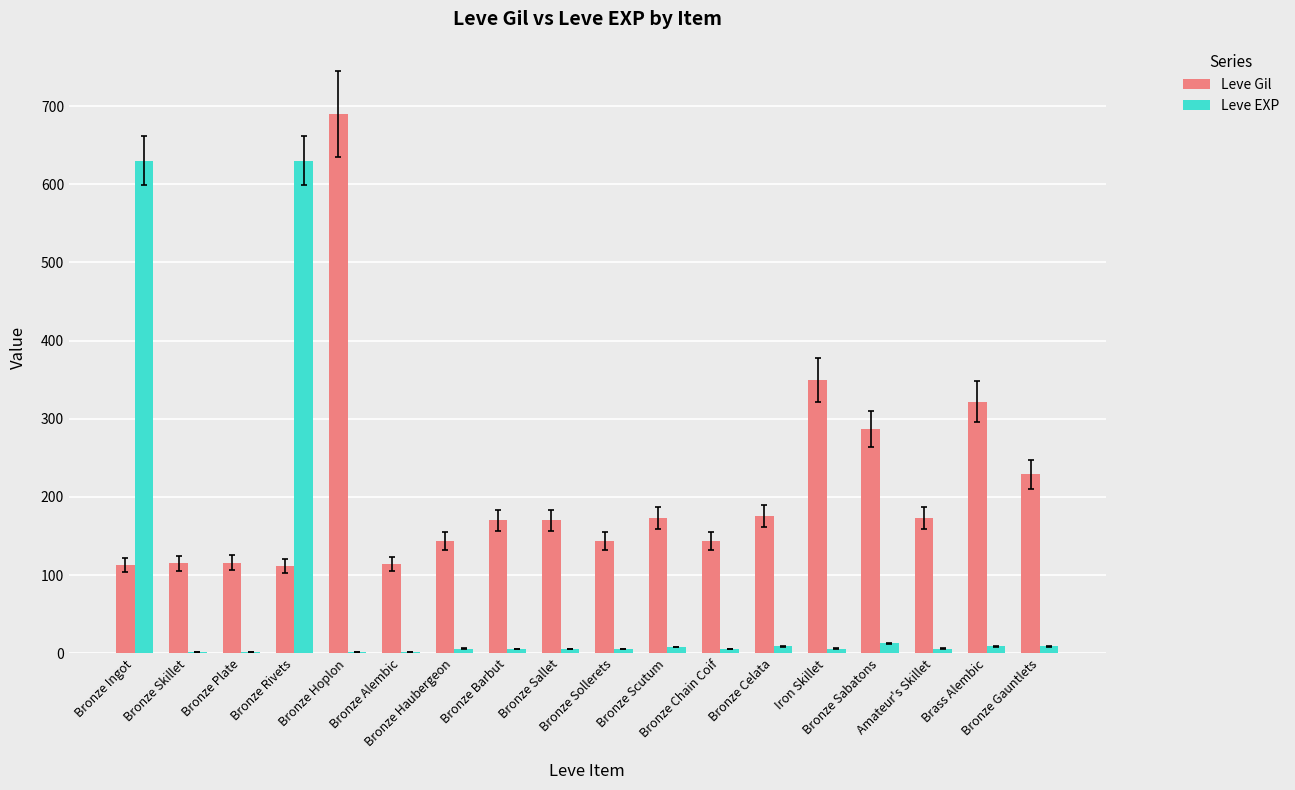

How many series are shown in this chart?

2